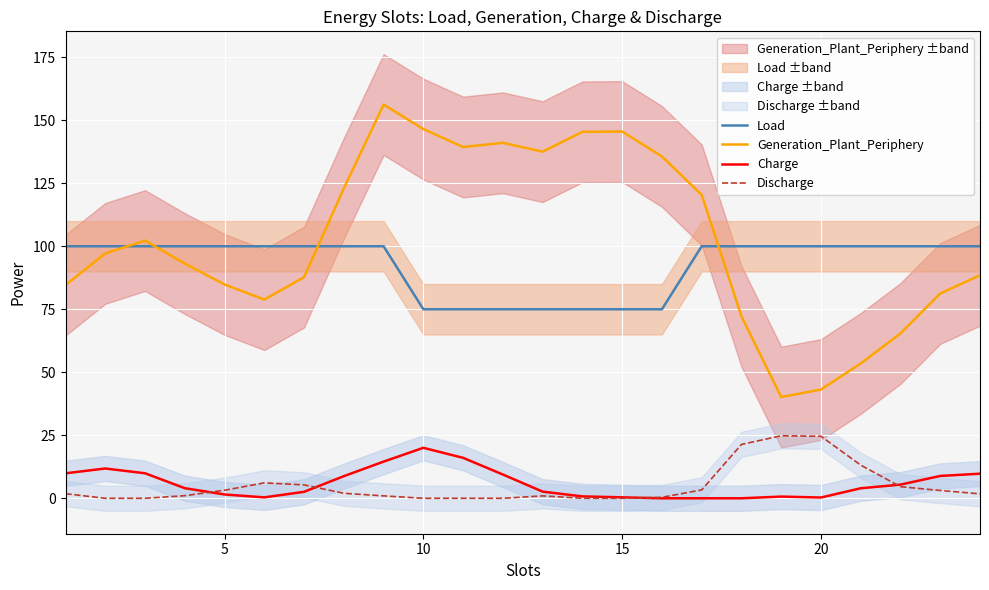

Is it true that Discharge equals 0.0 at 15?

True